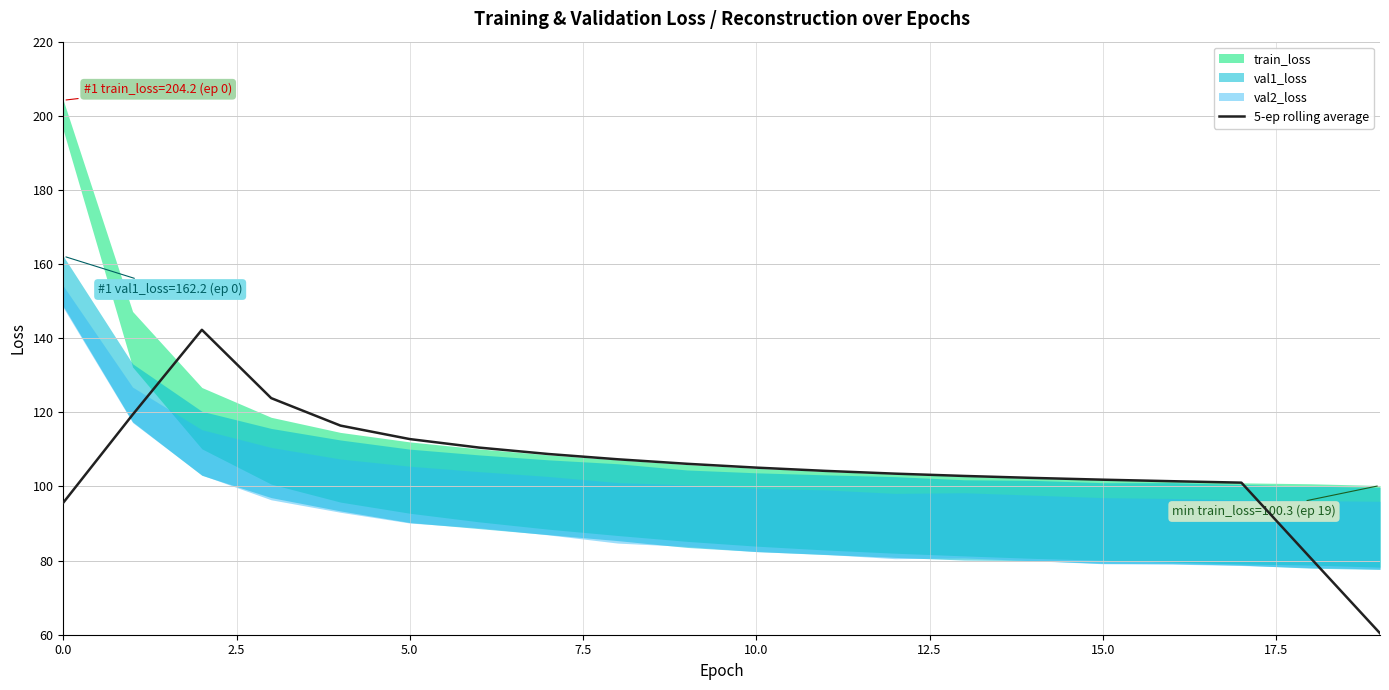

What is the lowest value of the 5-ep rolling average series?

60.4